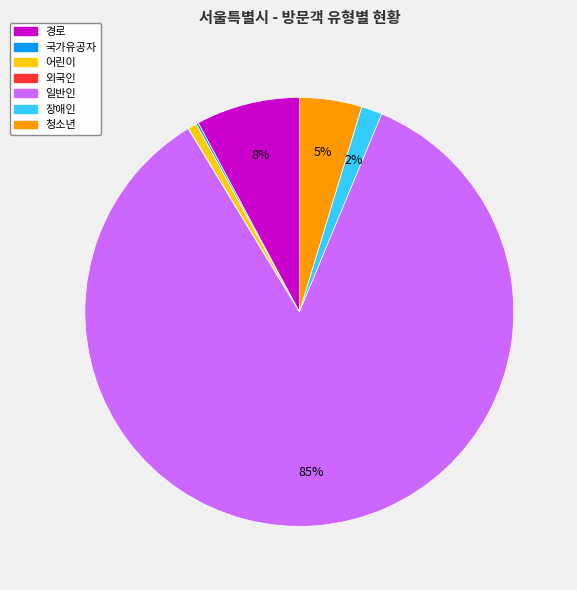

To the nearest percent, what percentage of the pie is 어린이?

1%